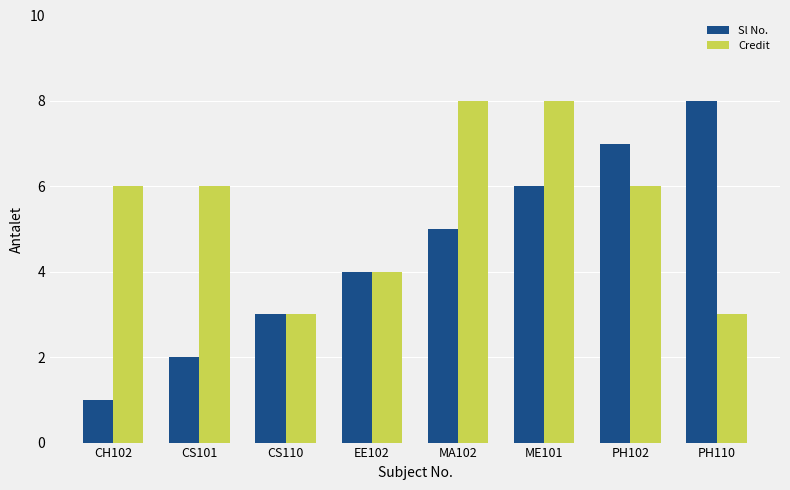

Which series has the largest range (max minus min)?

Sl No.